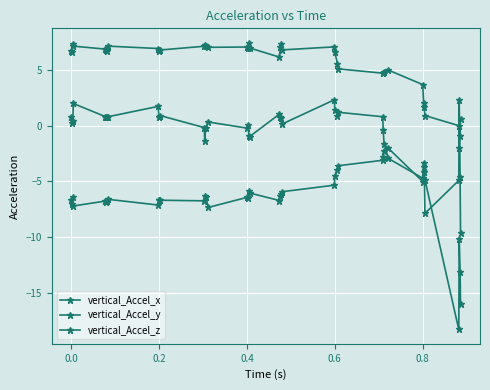

Which series has the largest range (max minus min)?

vertical_Accel_y